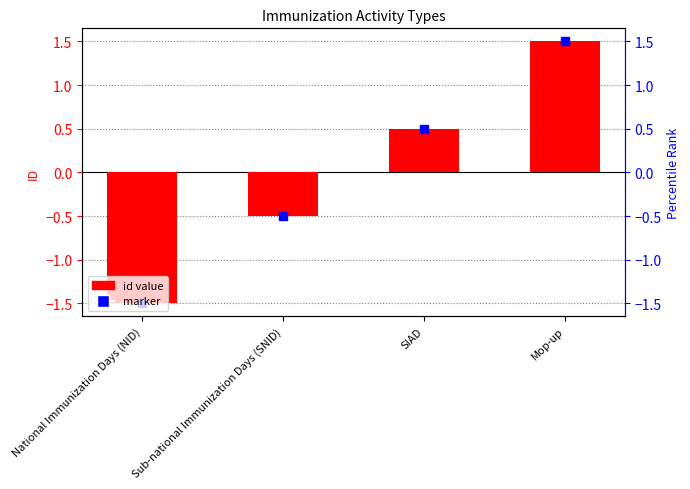

True or false: the data shows 1.5 at Mop-up.

True